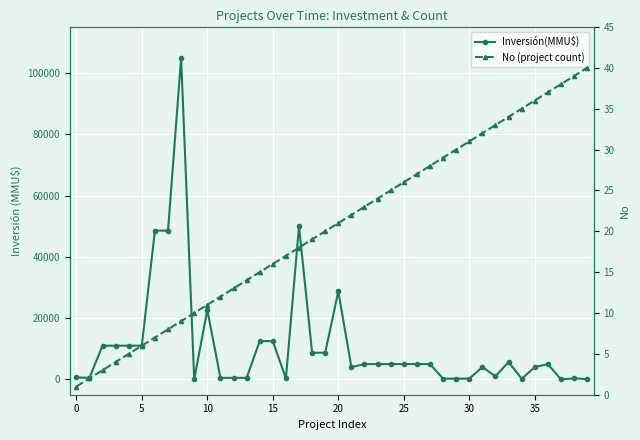

How many values in the Inversión(MMU$) series exceed 5000?

15